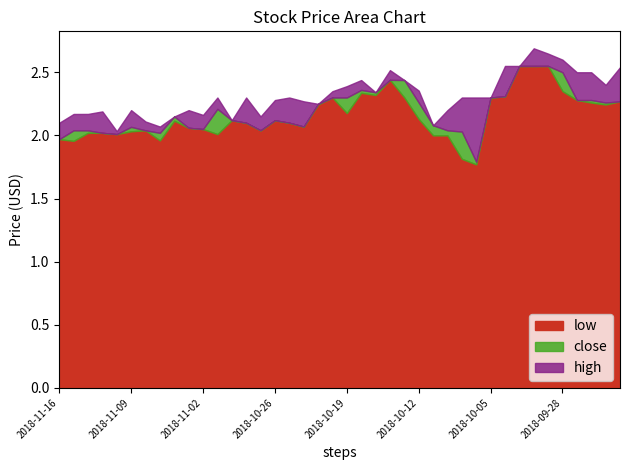

In low, how many points are lower than both neighbors (excluding endpoints)?

10